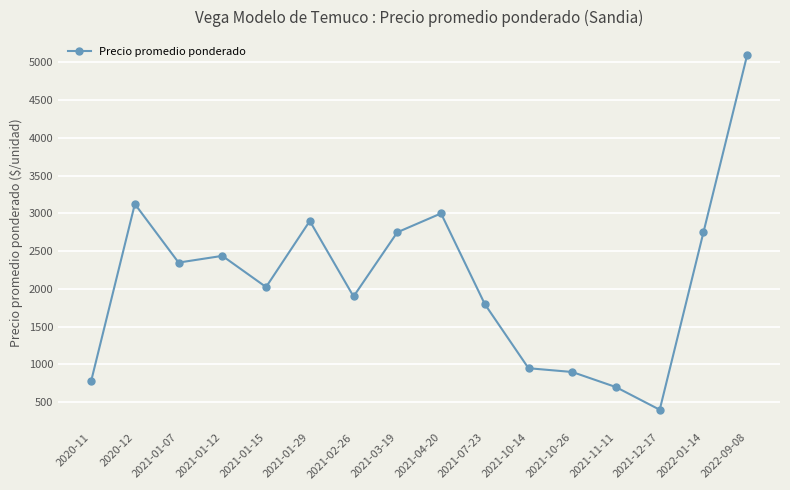

What is the label of the 13th point from the right?

2021-01-12